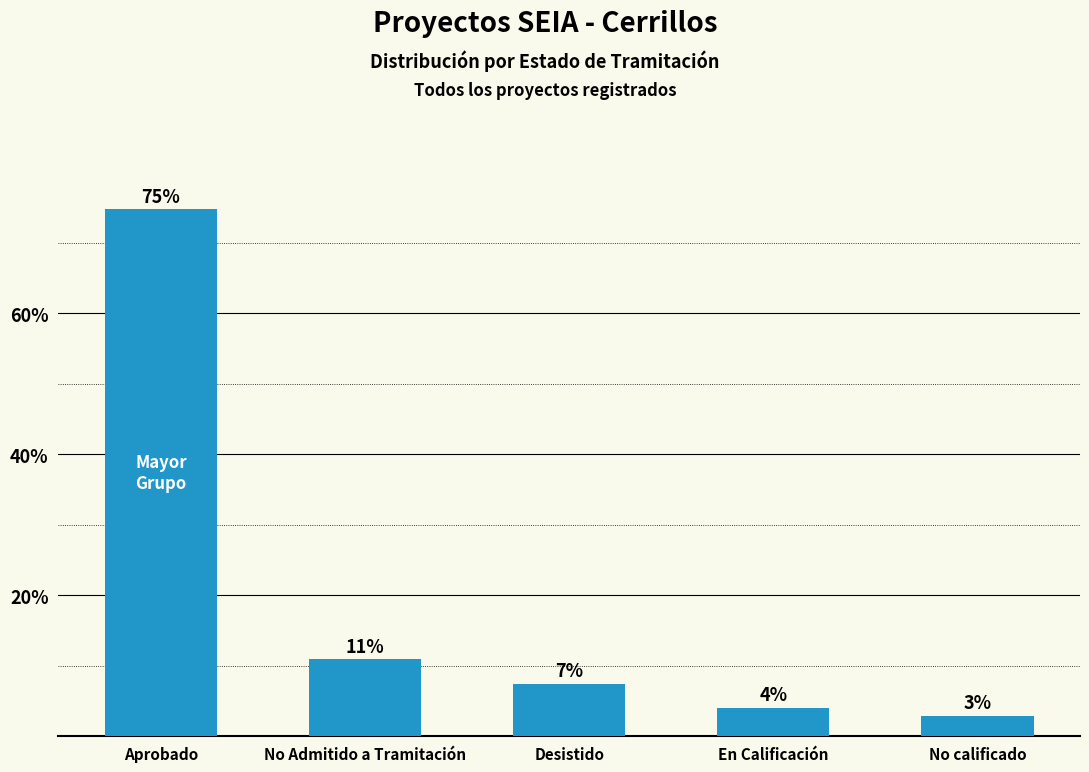

What is the greatest value displayed?

74.7